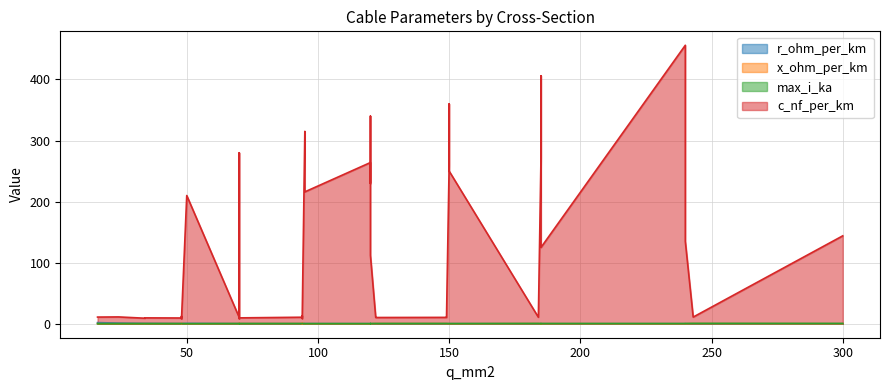

True or false: r_ohm_per_km has more than 0 interior local peaks.

True